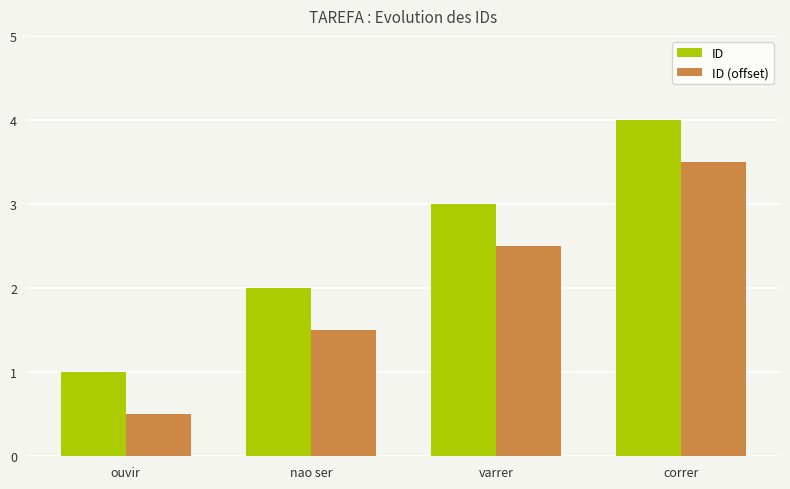

What is the maximum value for ID?

4.0